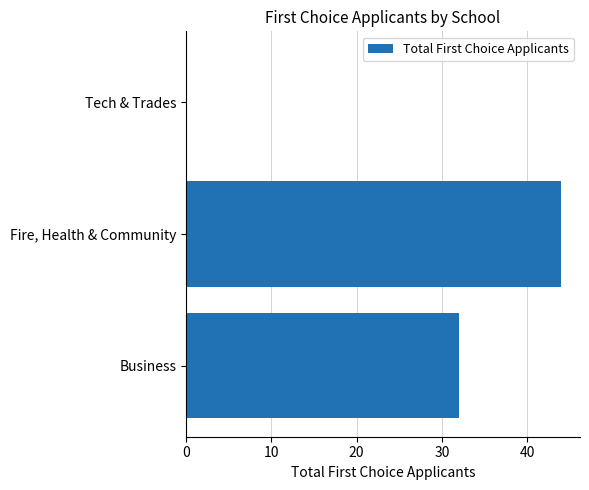

Are the bars horizontal?

Yes